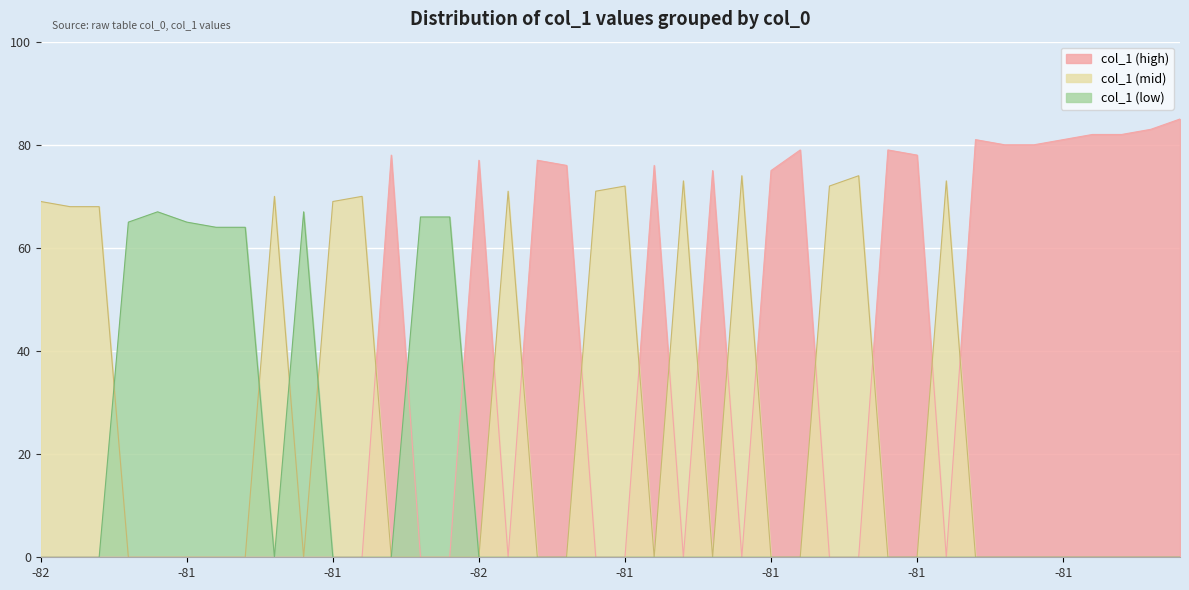

Which series has the widest spread of values?

col_1 (high)